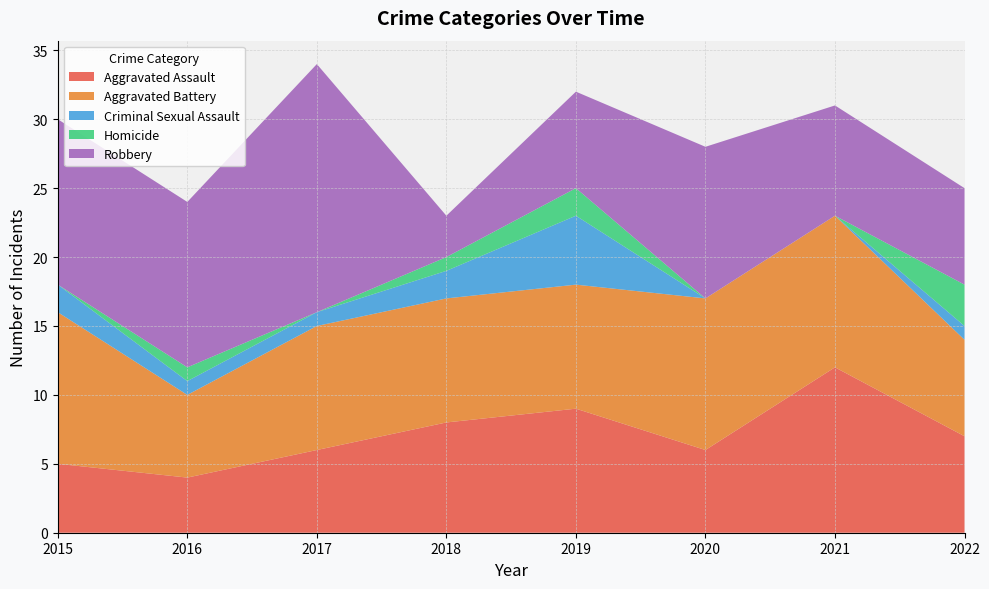

Reading left to right, list all the values displayed in this chart.

Aggravated Assault: 5	4	6	8	9	6	12	7
Aggravated Battery: 11	6	9	9	9	11	11	7
Criminal Sexual Assault: 2	1	1	2	5	0	0	1
Homicide: 0	1	0	1	2	0	0	3
Robbery: 12	12	18	3	7	11	8	7